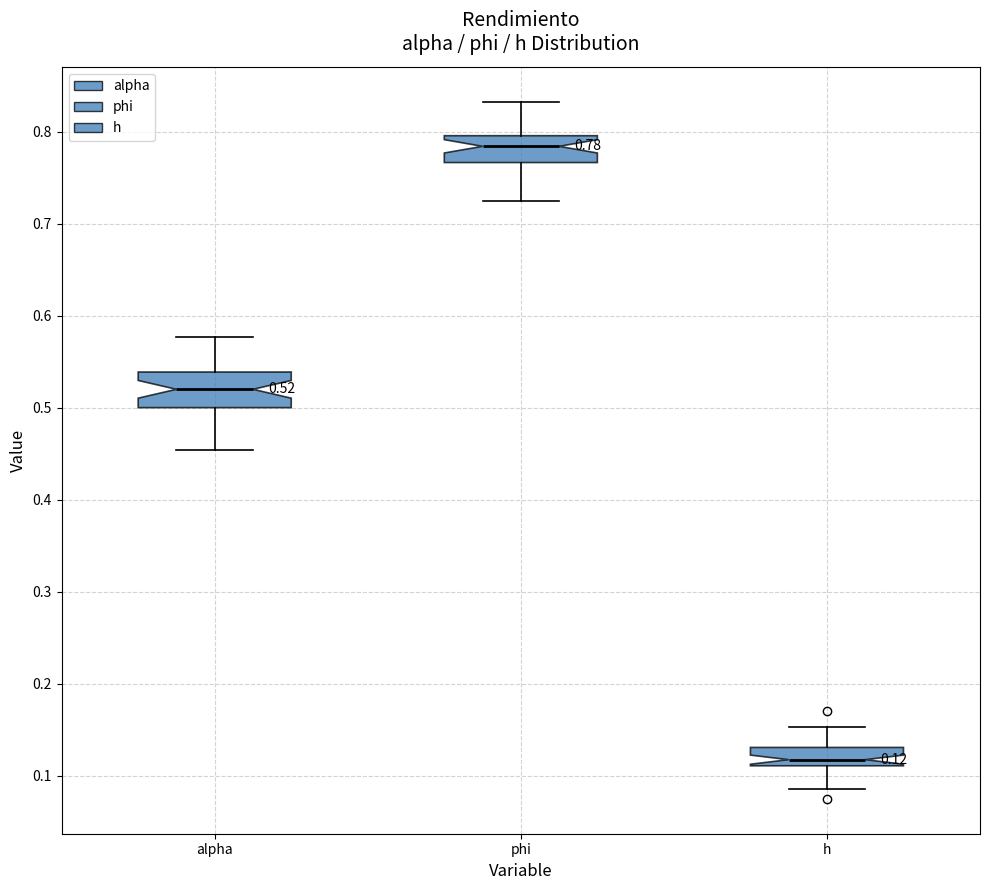

Which box has the lowest median line?

h